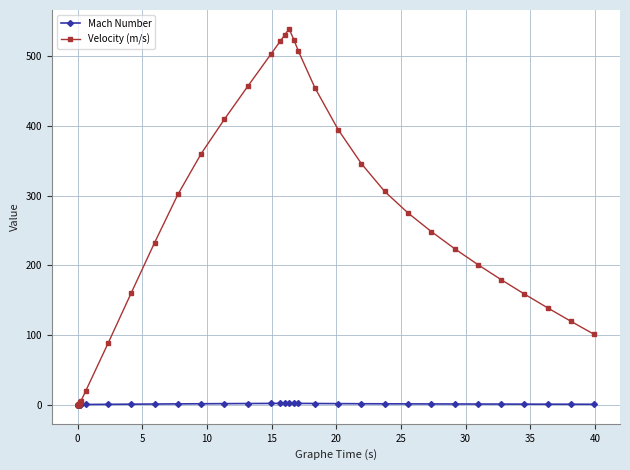

What are all the series names shown in the legend?

Mach Number, Velocity (m/s)